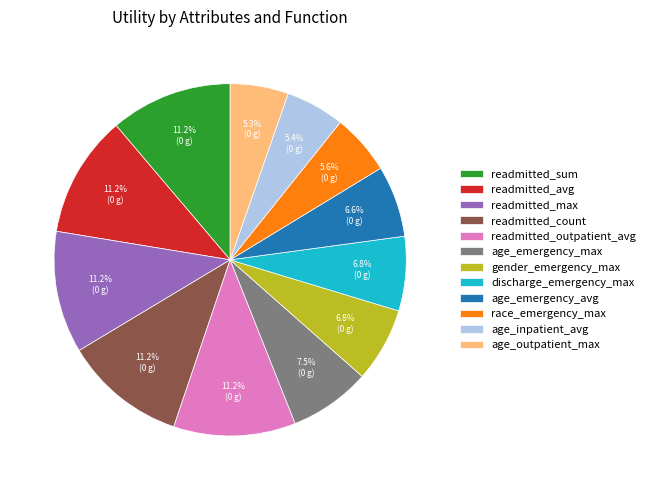

Between readmitted_outpatient_avg and discharge_emergency_max, which is larger?

readmitted_outpatient_avg